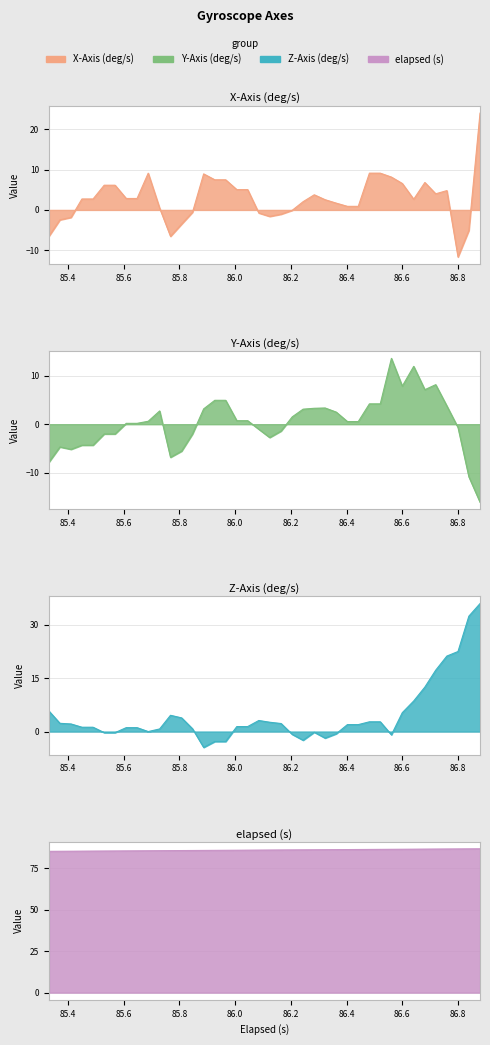

At how many categories does at least one series exceed 26?

40